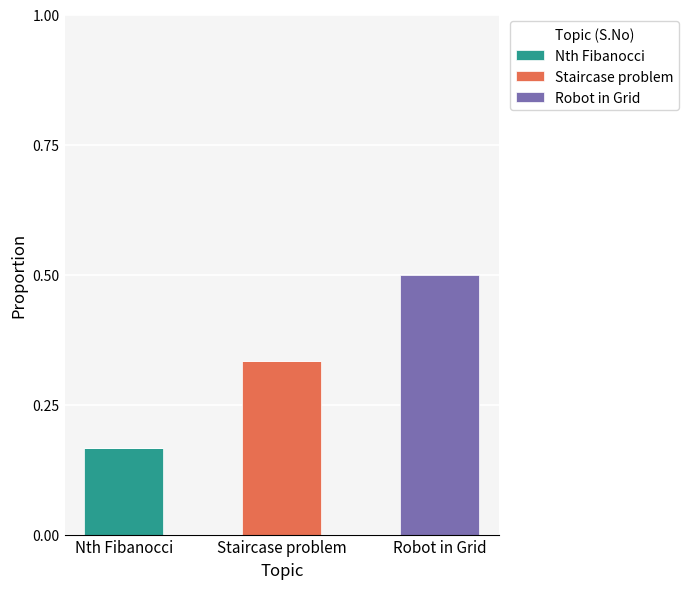

Which category has the highest value in the Nth Fibanocci series?

Nth Fibanocci